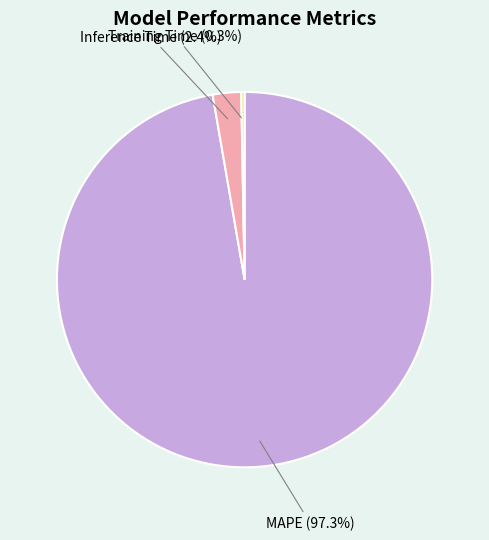

Rank the categories by value from lowest to highest.

Training Time, Inference Time, MAPE